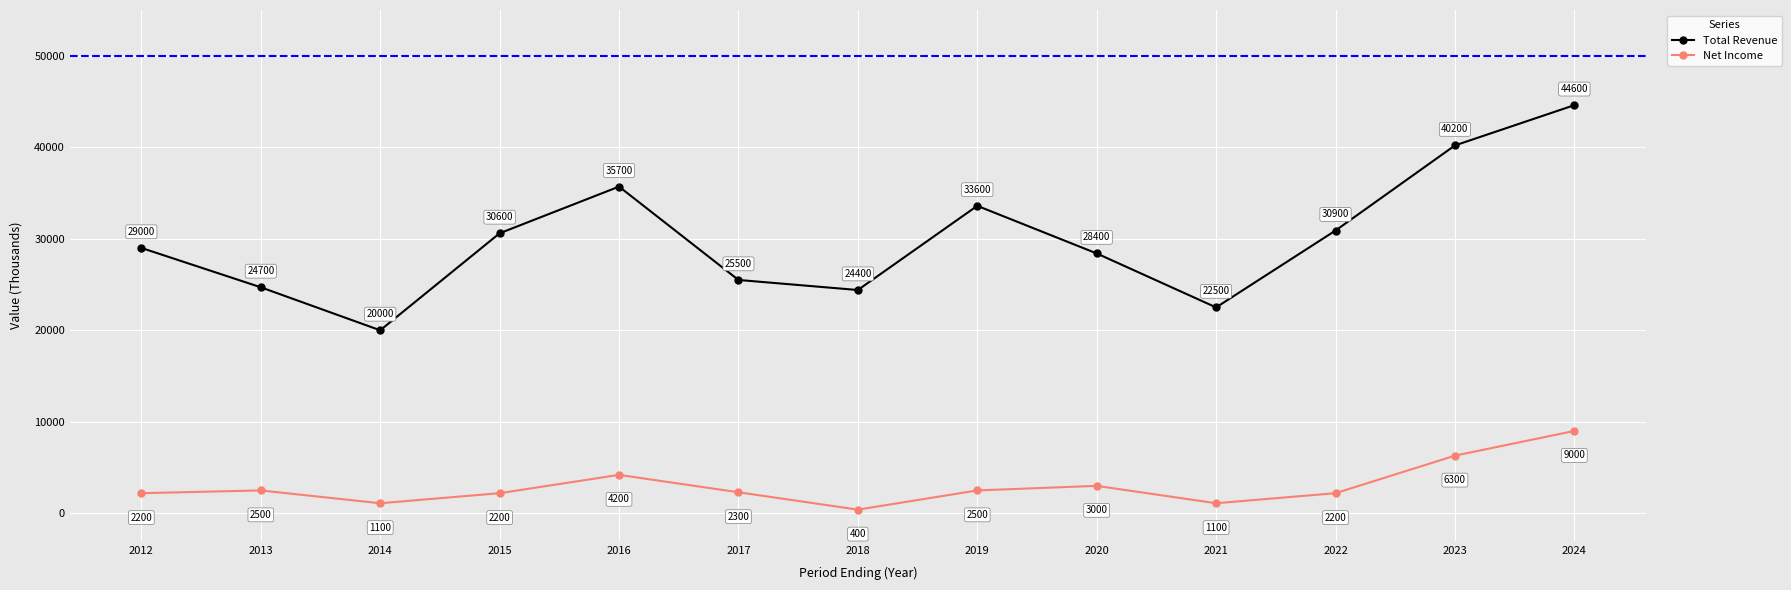

What is the value of the Total Revenue point at the 7th from the left?

24400